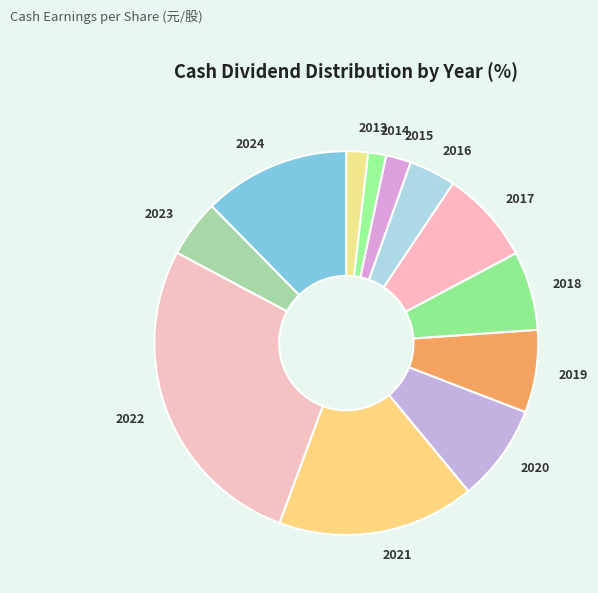

What is the ratio of the value at 2016 to the value at 2017?

0.5